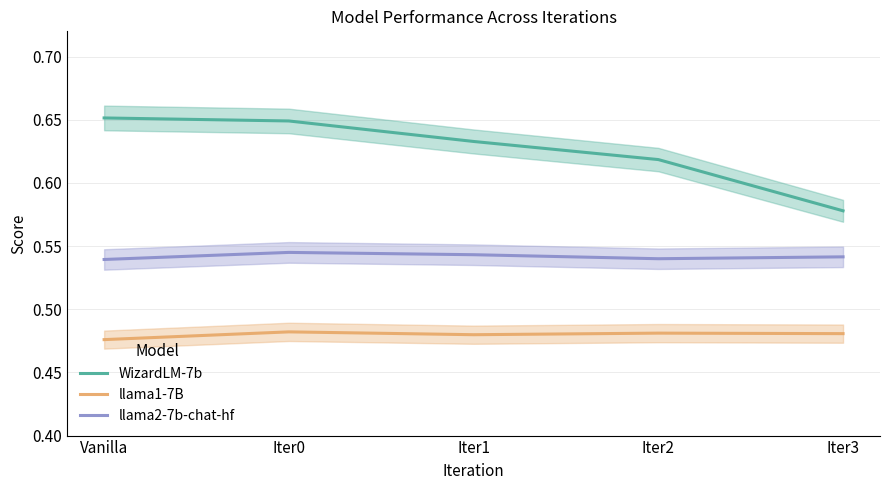

How many llama1-7B values are between 0 and 1?

5